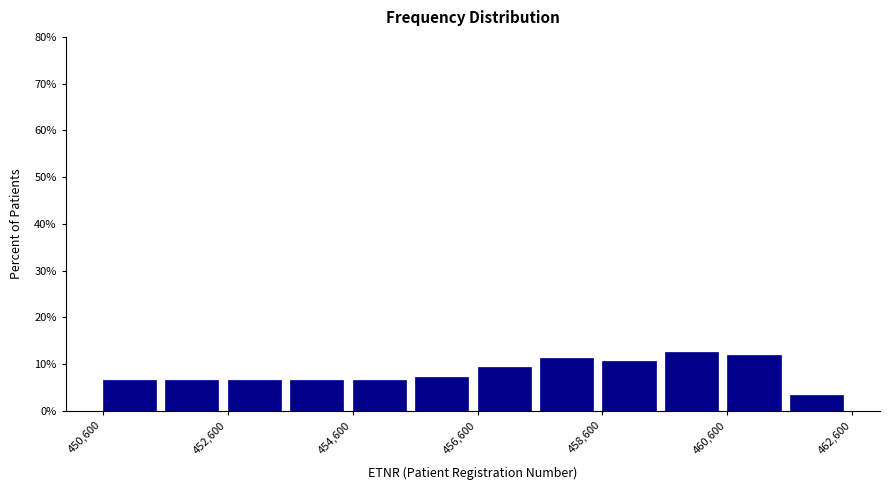

Reading left to right, list every bar in this chart as the range it spans on the x-axis followed by its height. The values are not printed on the chart, so give them approximately, as read against the axis.

450600 to 451600: 7
451600 to 452600: 7
452600 to 453600: 7
453600 to 454600: 7
454600 to 455600: 7
455600 to 456600: 7
456600 to 457600: 9
457600 to 458600: 11
458600 to 459600: 11
459600 to 460600: 13
460600 to 461600: 12
461600 to 462600: 3